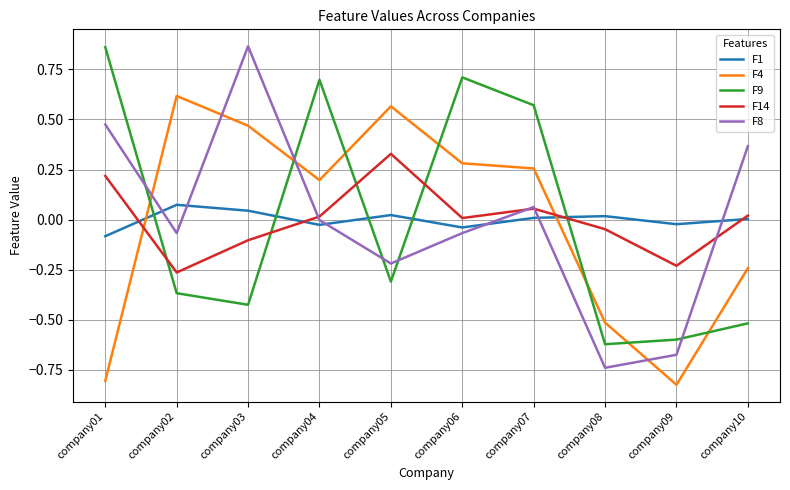

At company01, list the series in order from largest to smallest.

F9, F8, F14, F1, F4